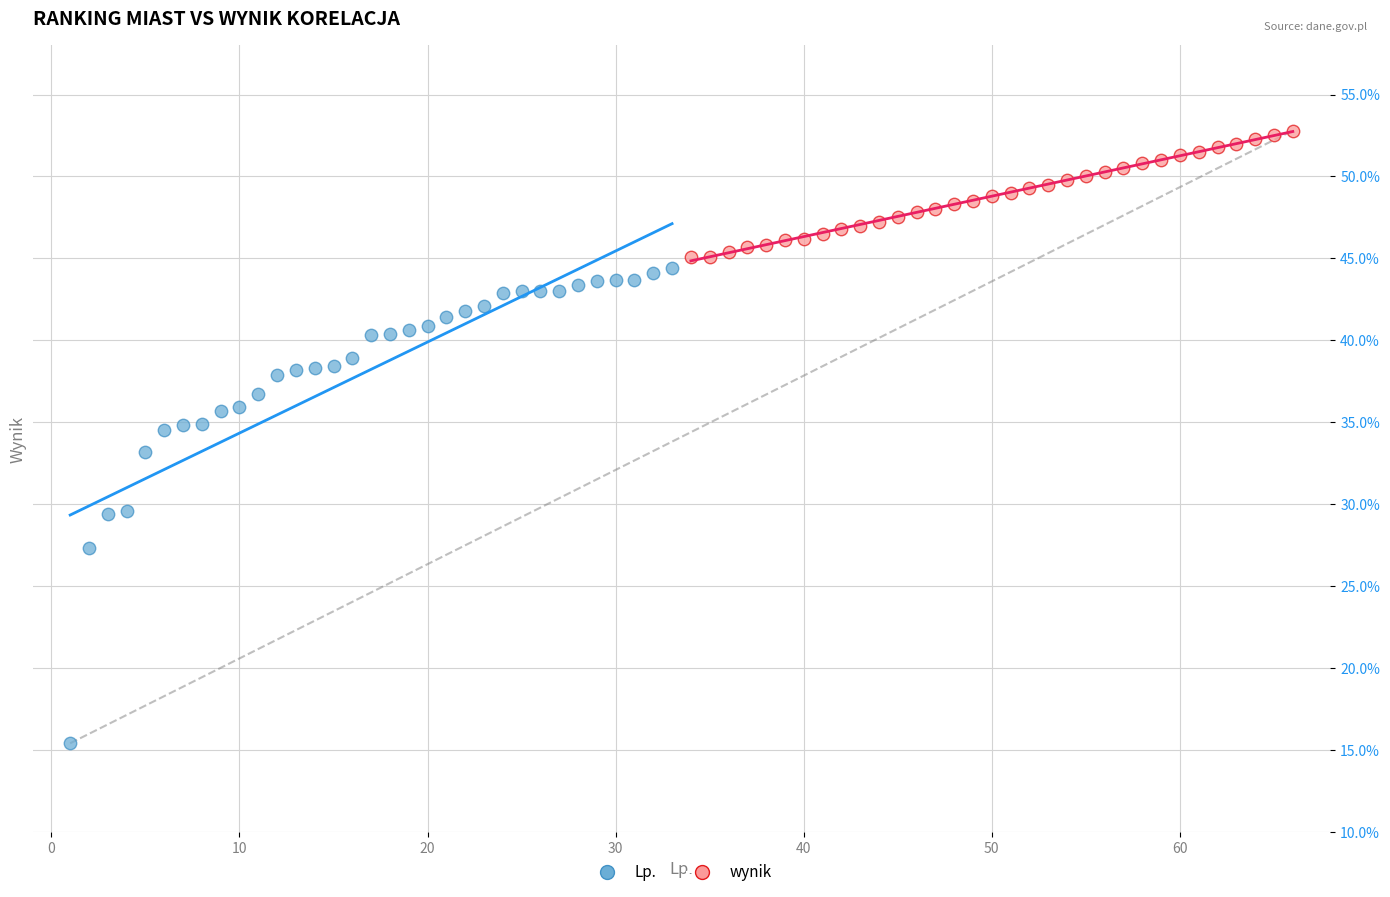

What are all the series names shown in the legend?

Lp., wynik